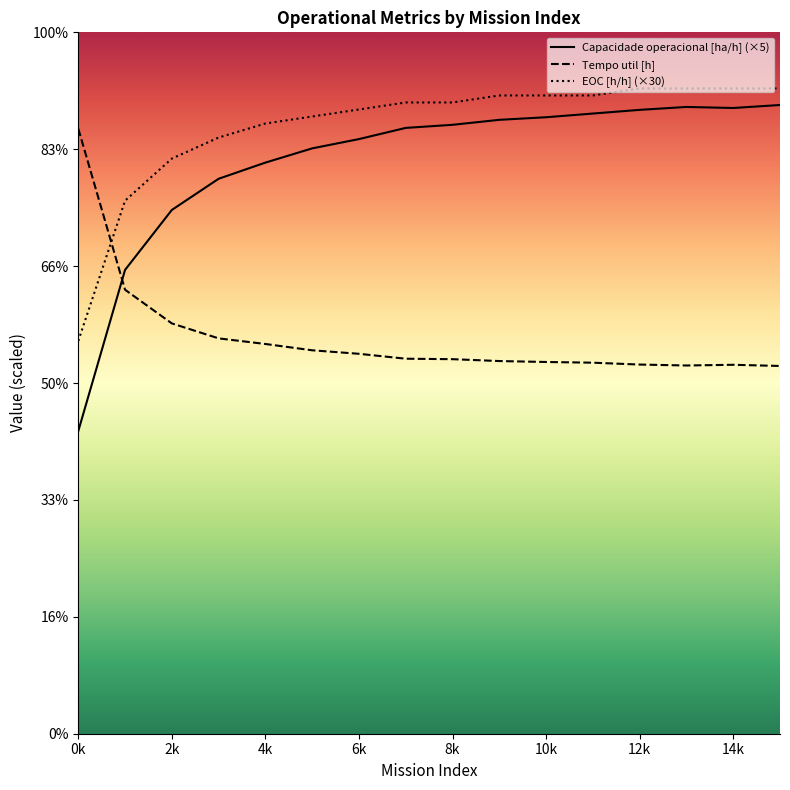

What is the total value across all series at 13?

70.2